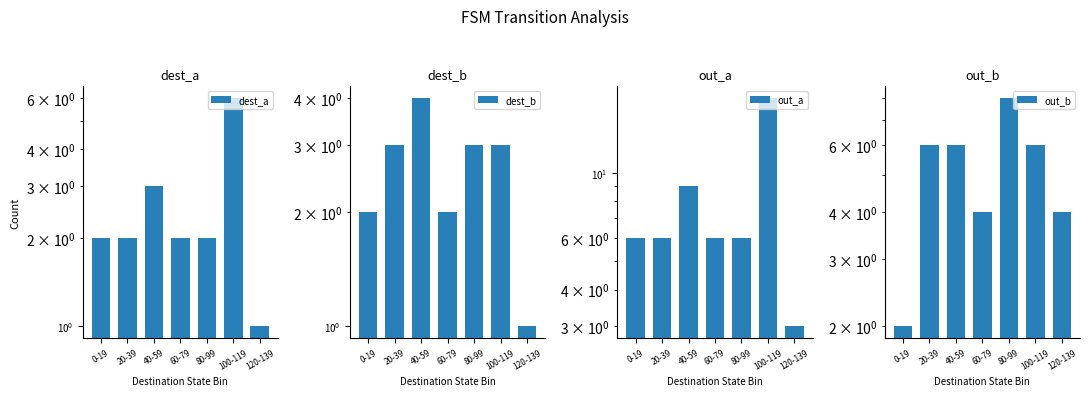

What is the label of the 2nd bar from the right?

100-119